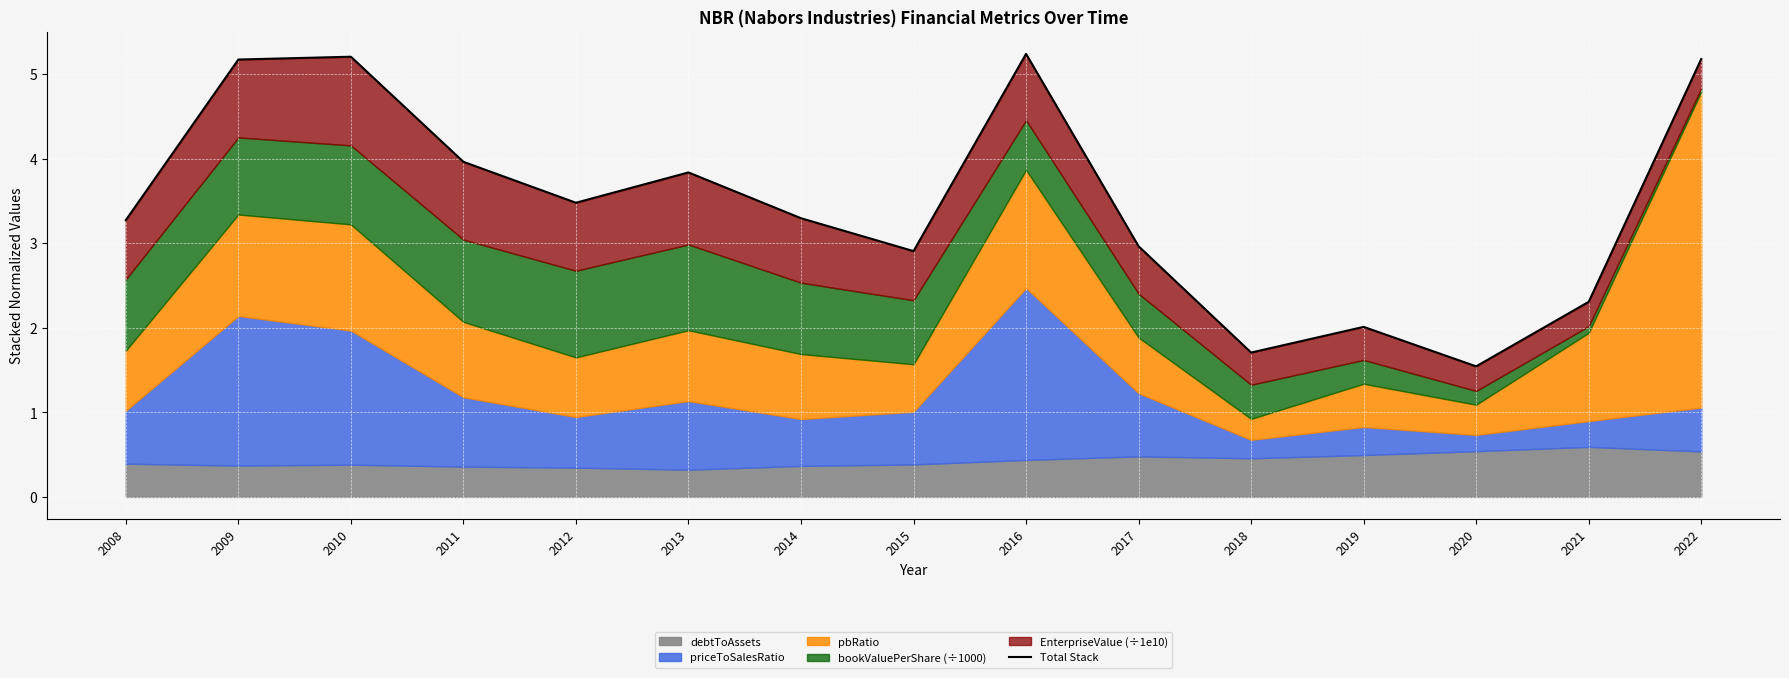

Reading left to right, list all the values displayed in this chart.

3.3	5.2	5.2	4.0	3.5	3.8	3.3	2.9	5.2	3.0	1.7	2.0	1.5	2.3	5.2